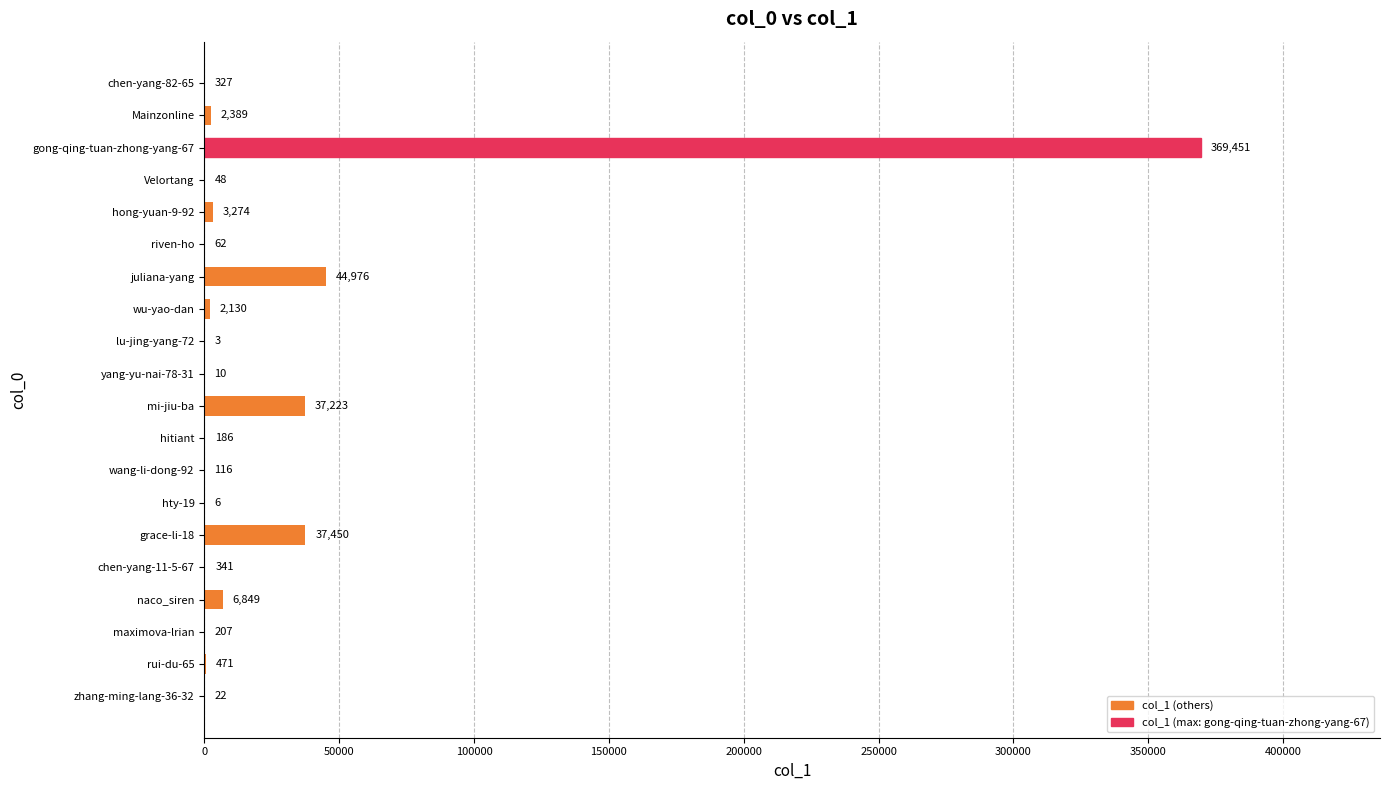

How many data points does each series have?

20